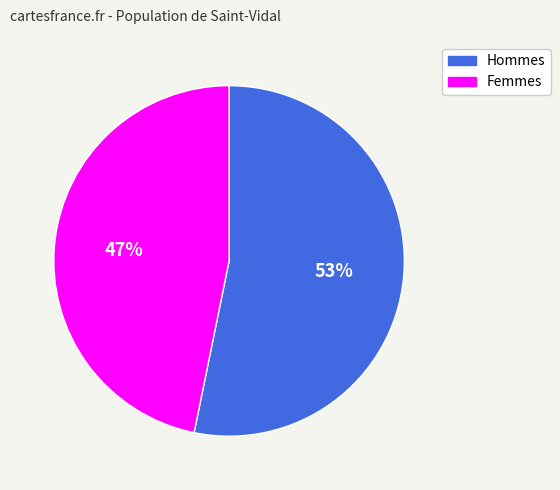

Is there a majority slice in this chart?

Yes